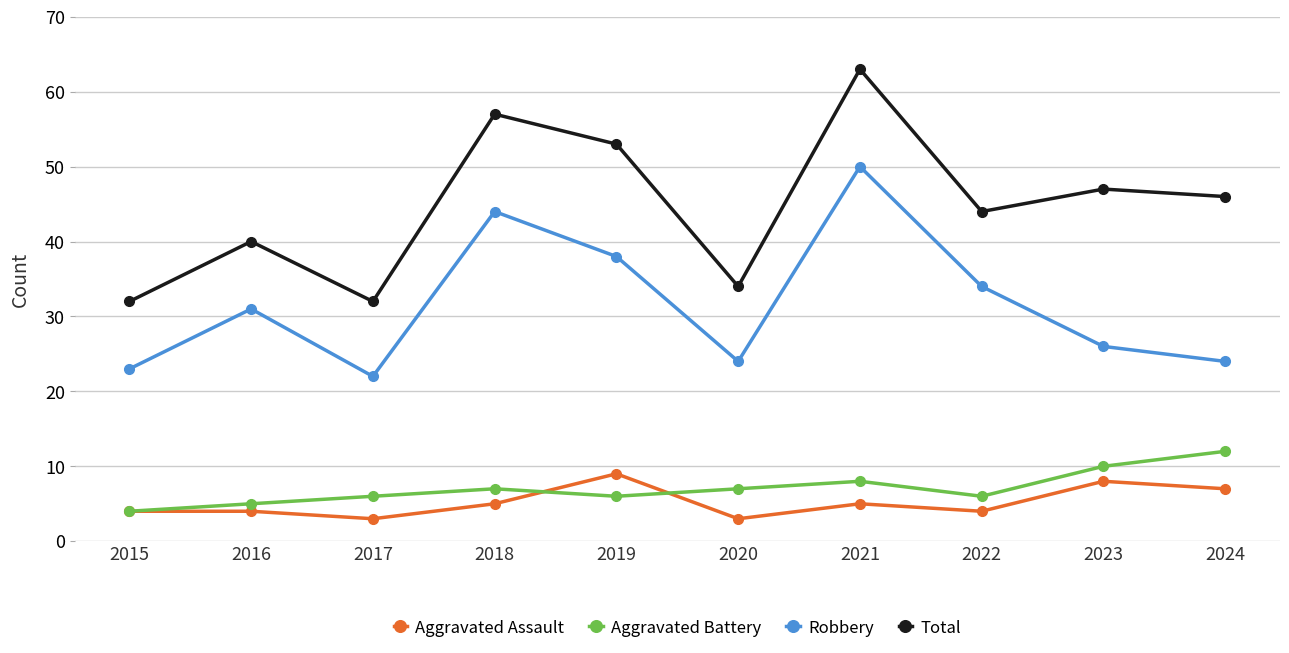

The value of Robbery at 2019 is 17. True or false?

False